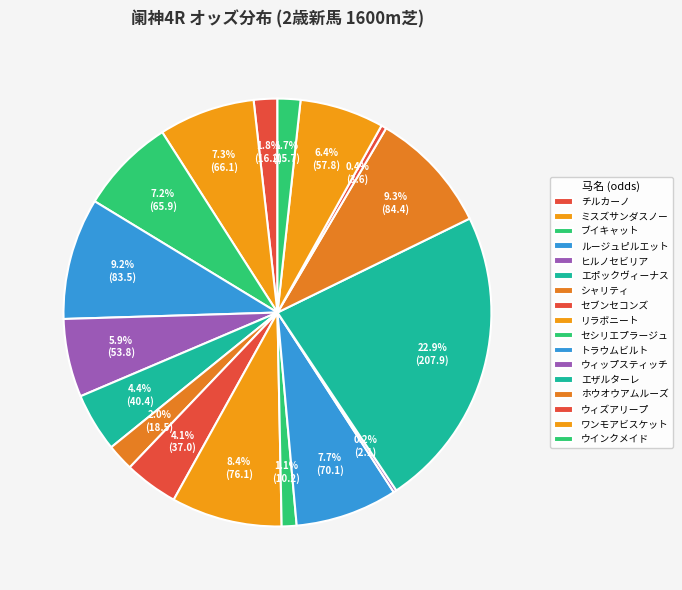

To the nearest percent, what is the combined percentage of ワンモアビスケット and ミスズサンダスノー?

14%